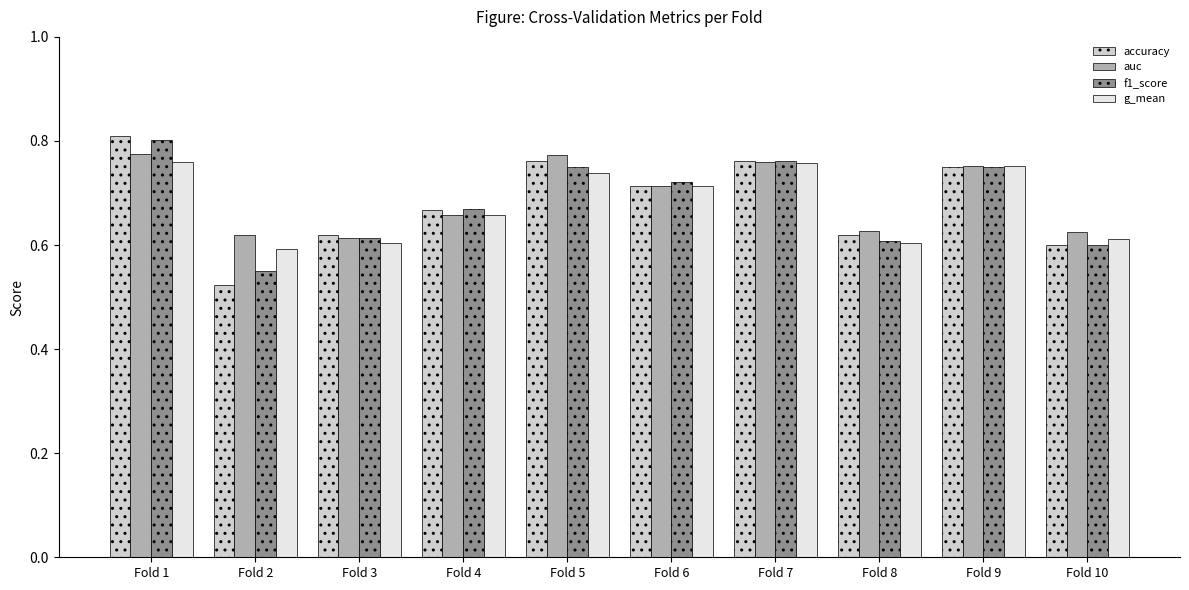

Which series has the largest total across all categories?

auc